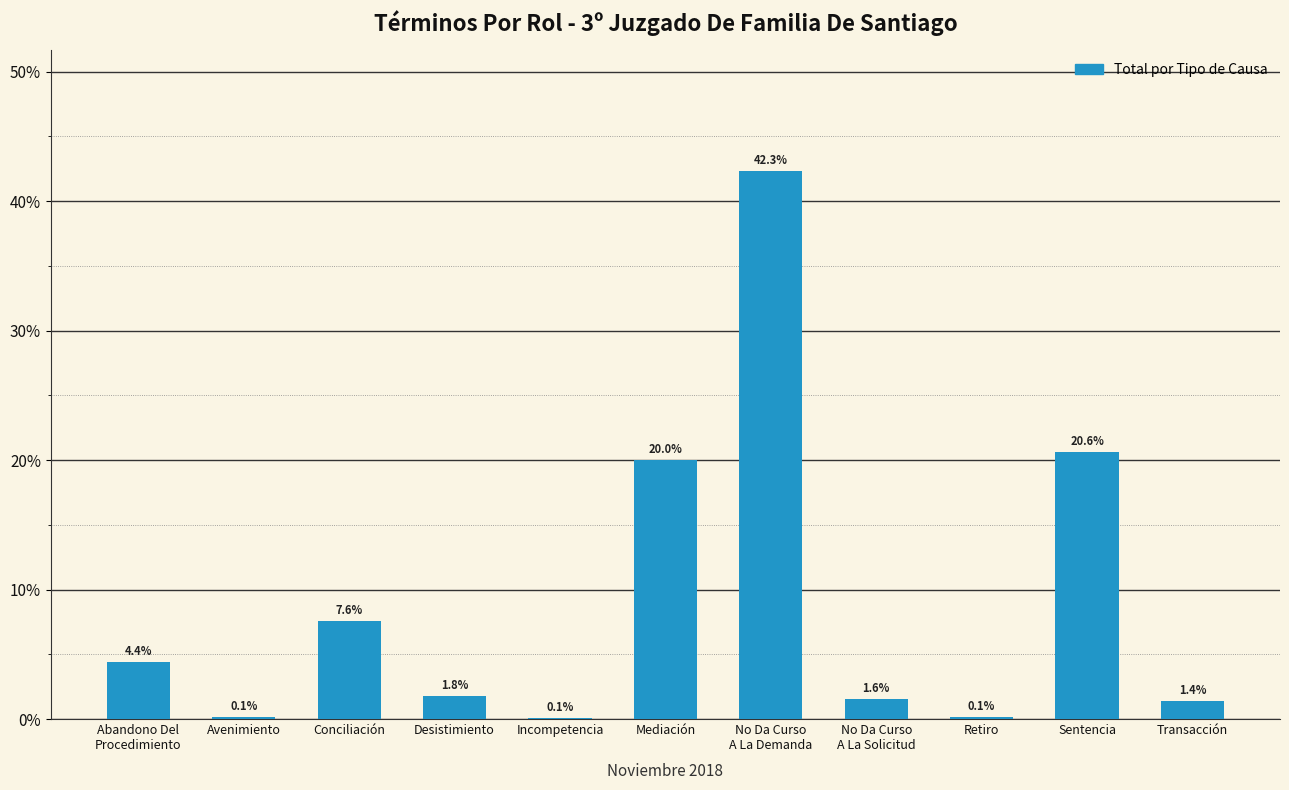

Are the bars horizontal?

No